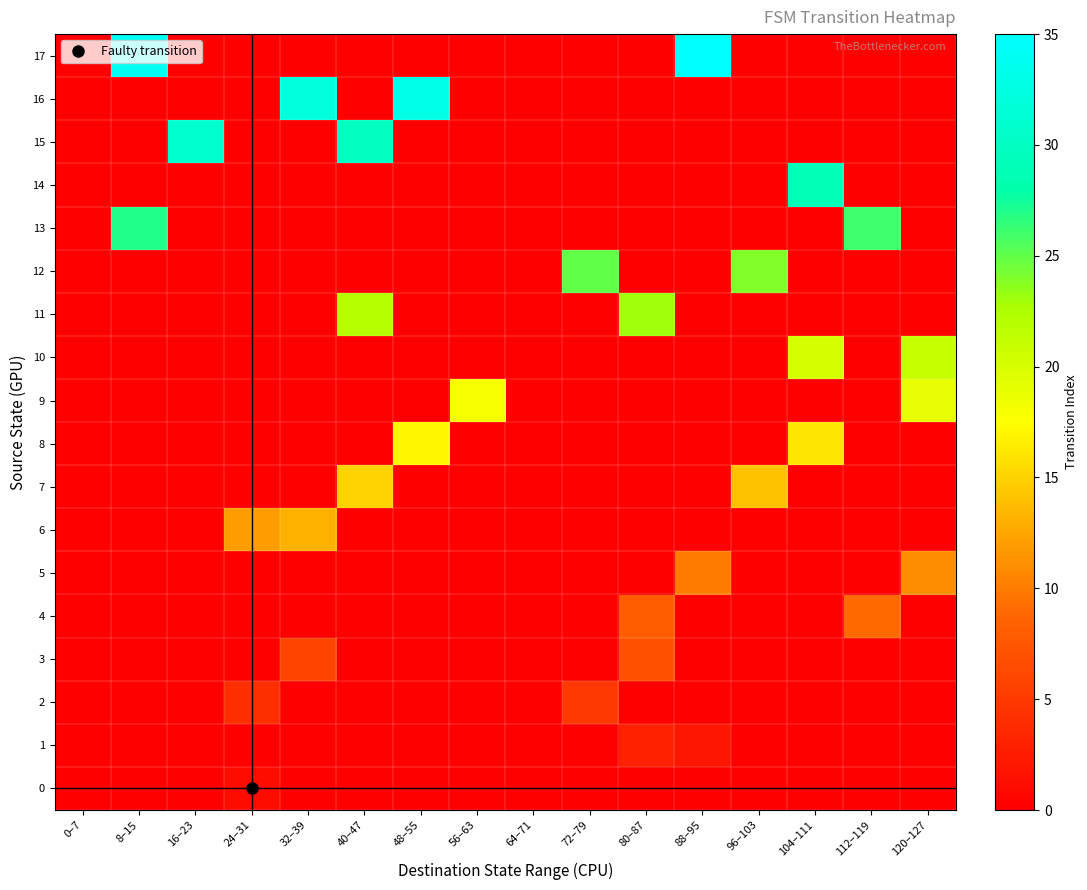

Between 72–79 and 104–111, which series saw the biggest shift?

14